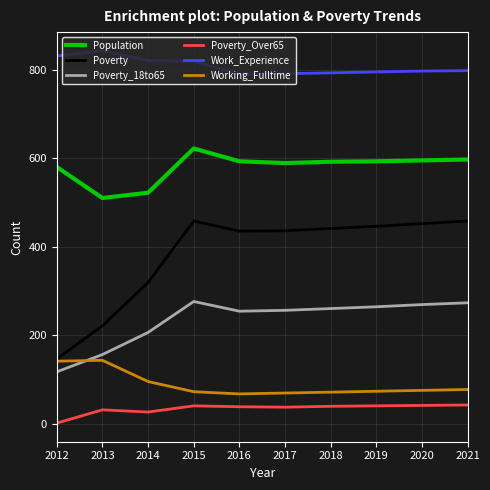

Does the chart display data point markers on the line(s)?

No